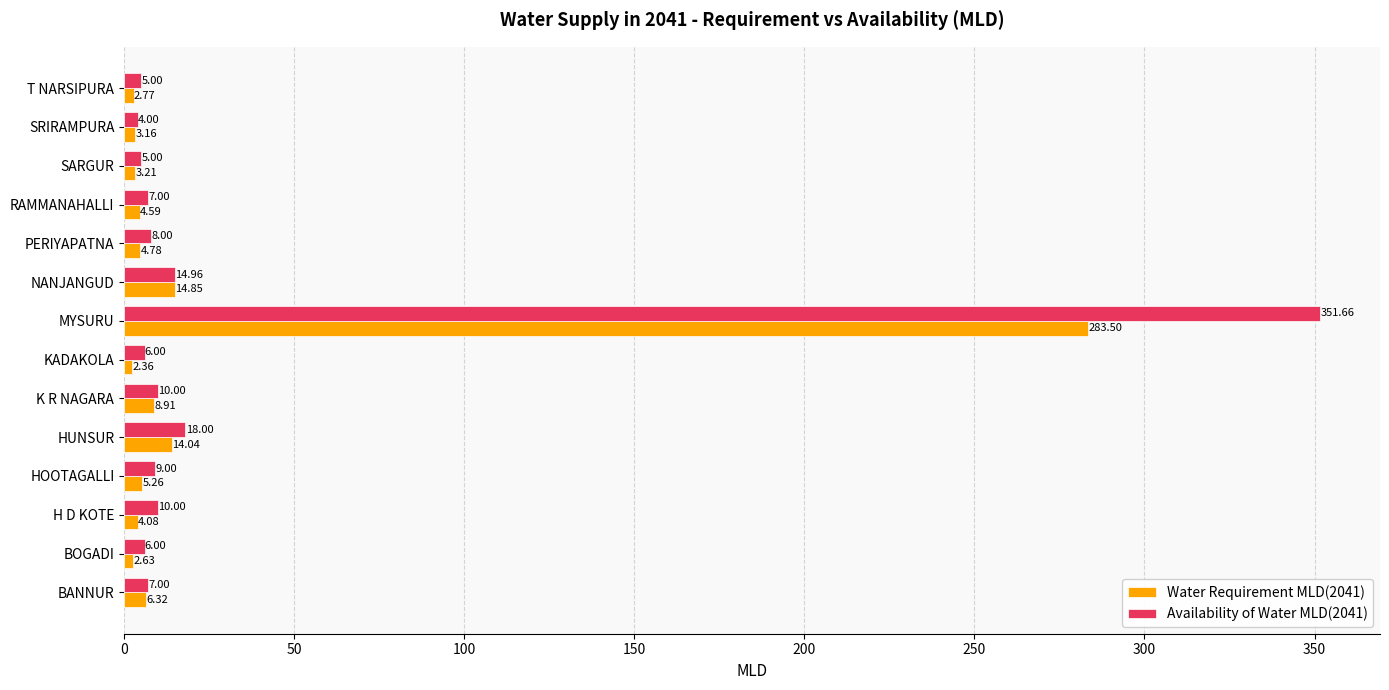

Where is Availability of Water MLD(2041) nearest to the value 177?

HUNSUR